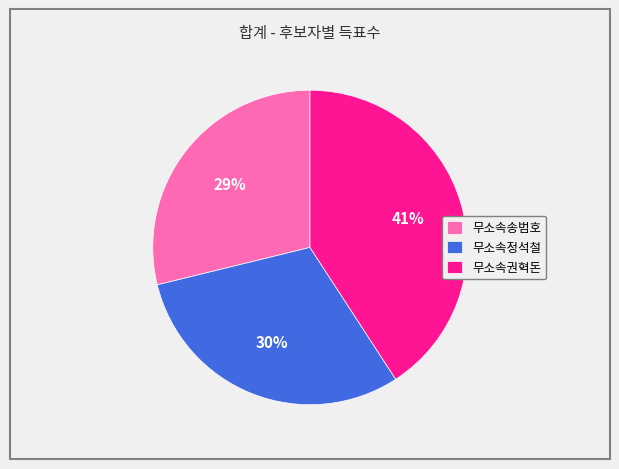

Does 무소속송범호 represent more than half of the total?

No